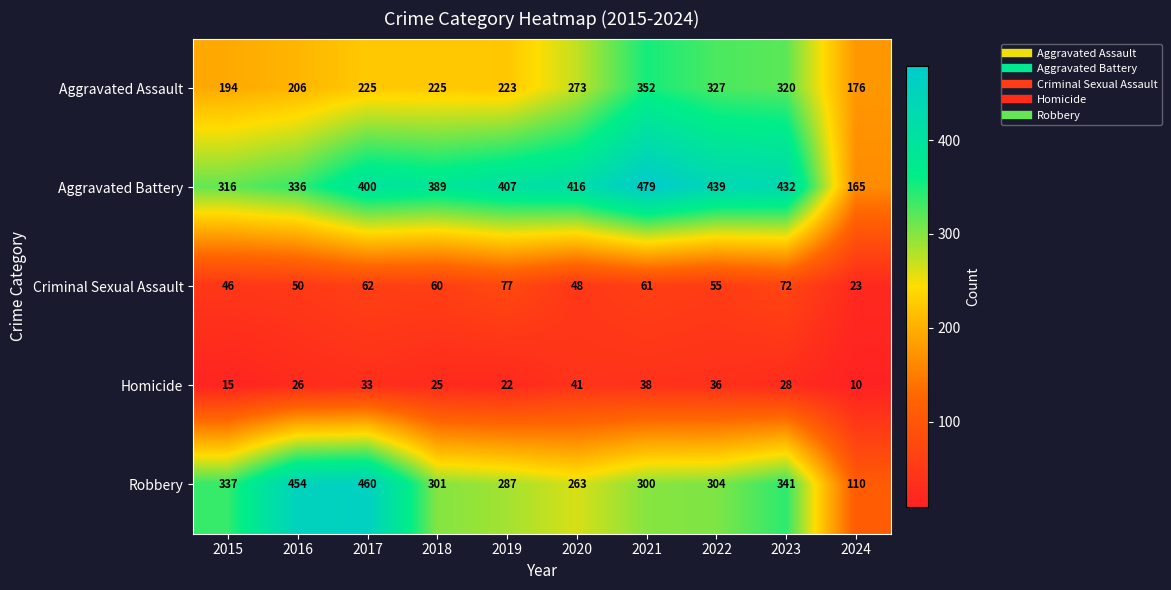

Between 2017 and 2021, which series saw the biggest shift?

Robbery